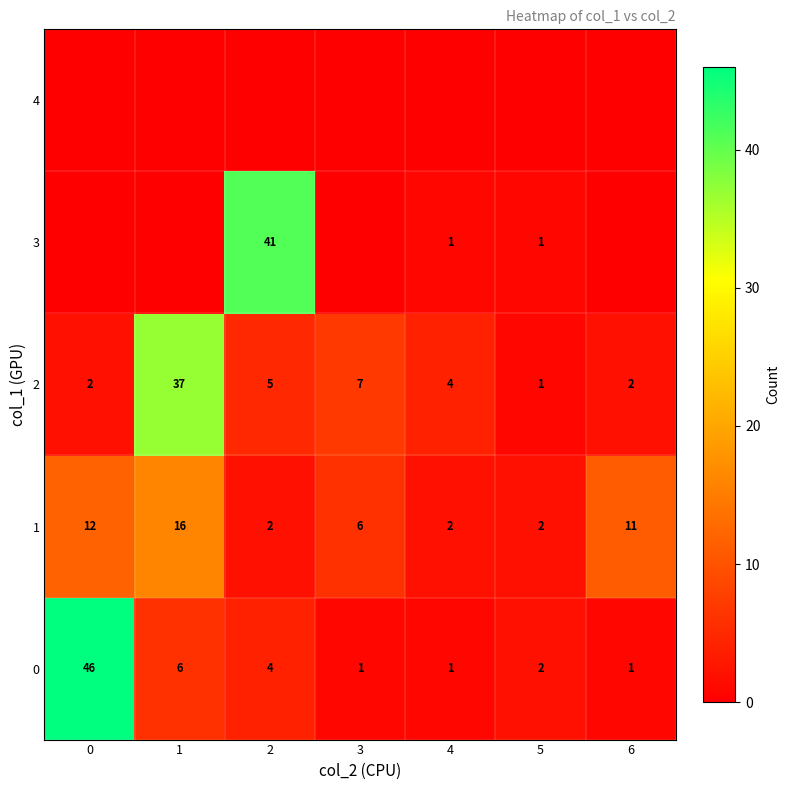

The 1 series shows 4 at 3. True or false?

False